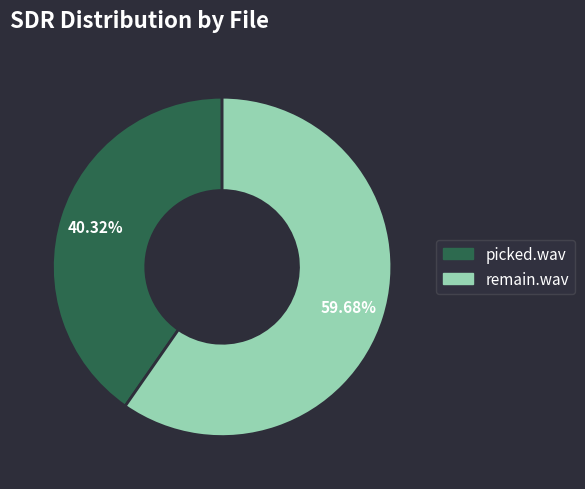

What is the majority slice?

remain.wav